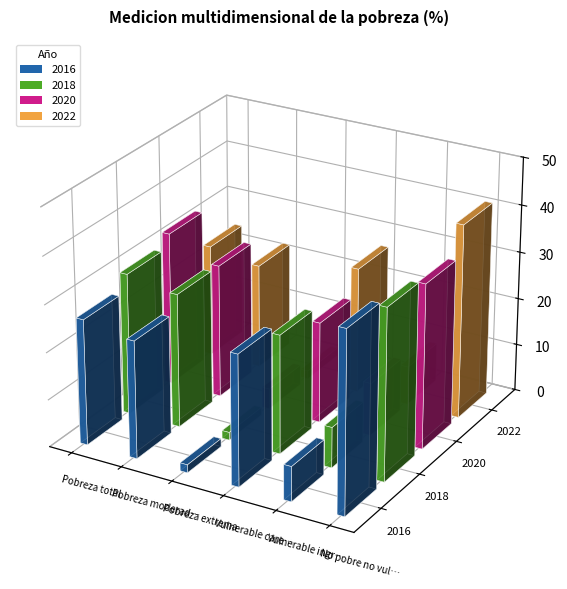

Is the value of 2016 at Pobreza moderada greater than the value of 2020 at Vulnerable ingresos?

Yes